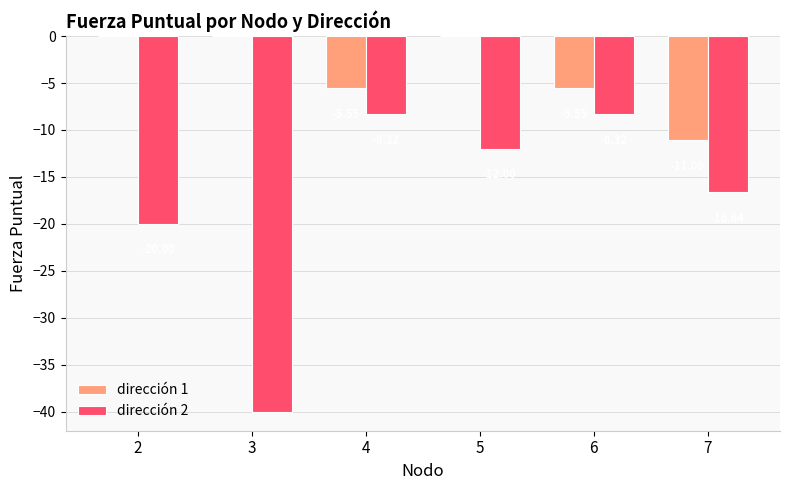

What is the sum of all dirección 1 values?

-22.2